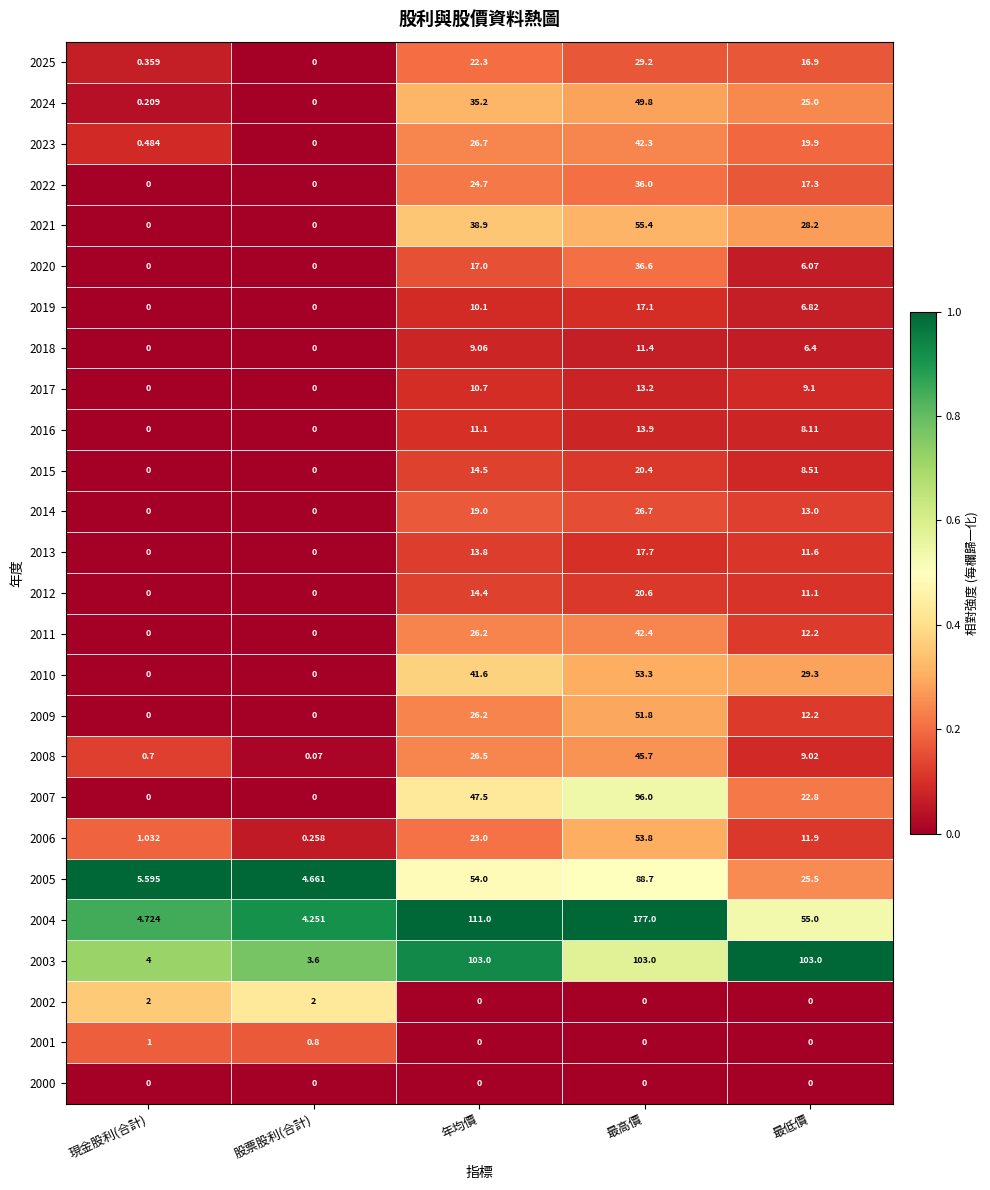

How many data points in 2018 are above 6?

3